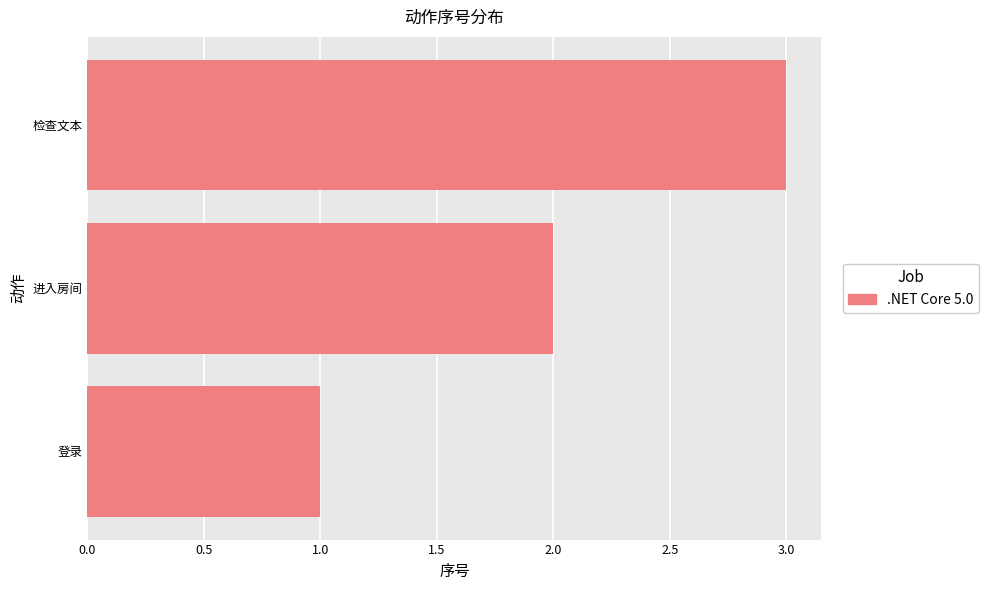

The value at 登录 is 1. True or false?

True